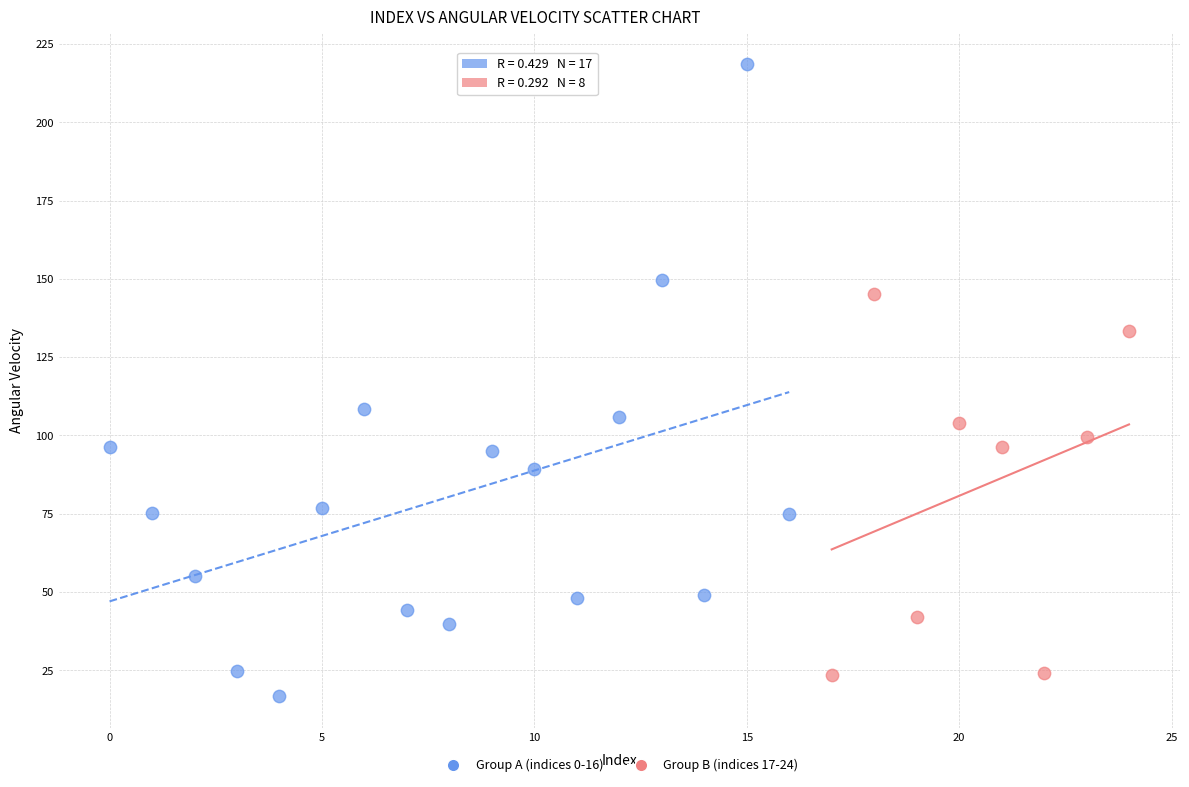

Which series has the widest spread of Y values?

Group A (indices 0-16)